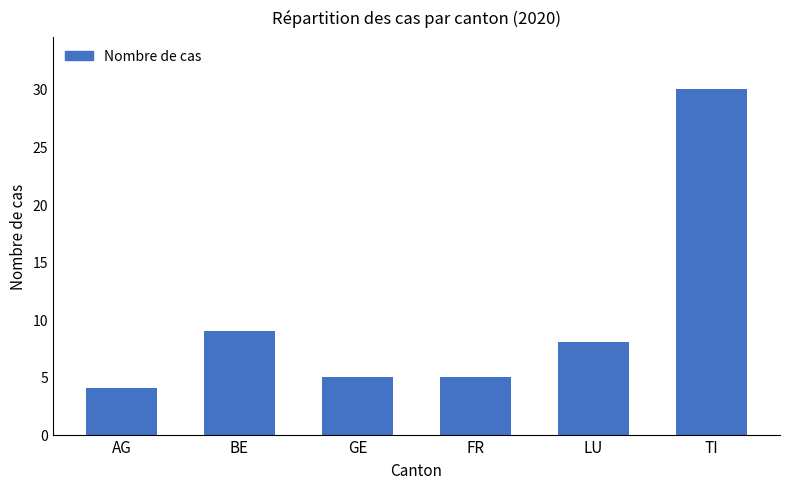

What is the value of the 4th bar from the left?

5